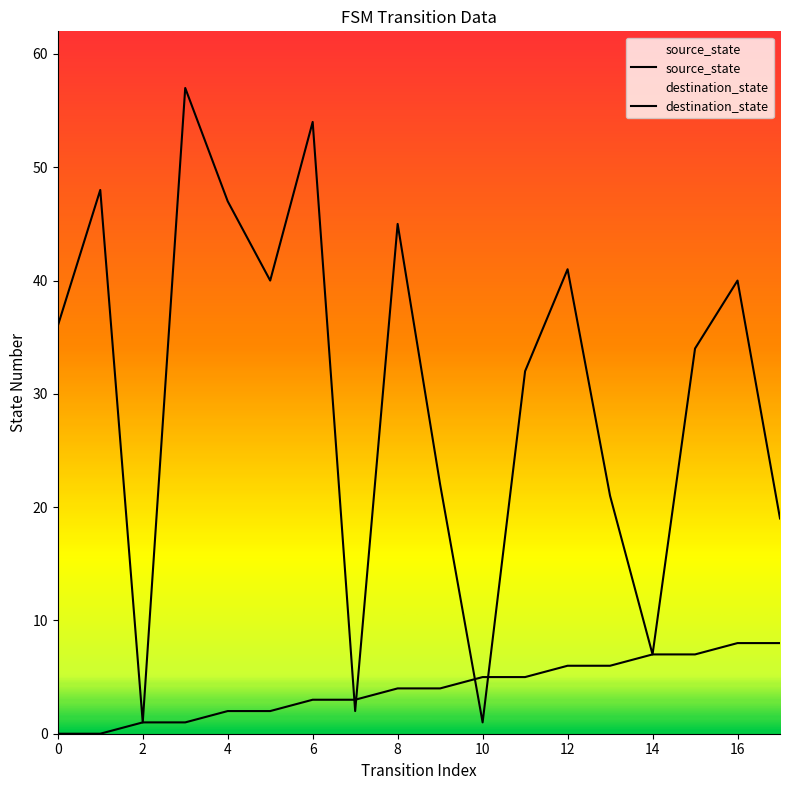

What is the sum of all source_state values?

72